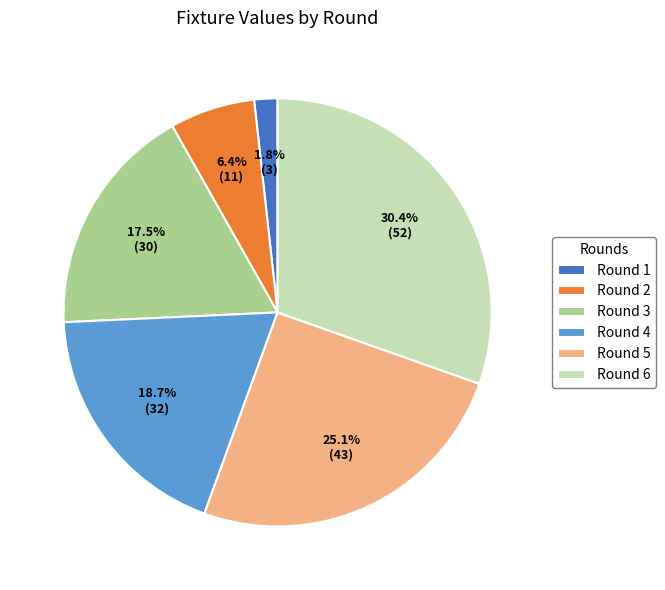

How many segments does this pie chart have?

6